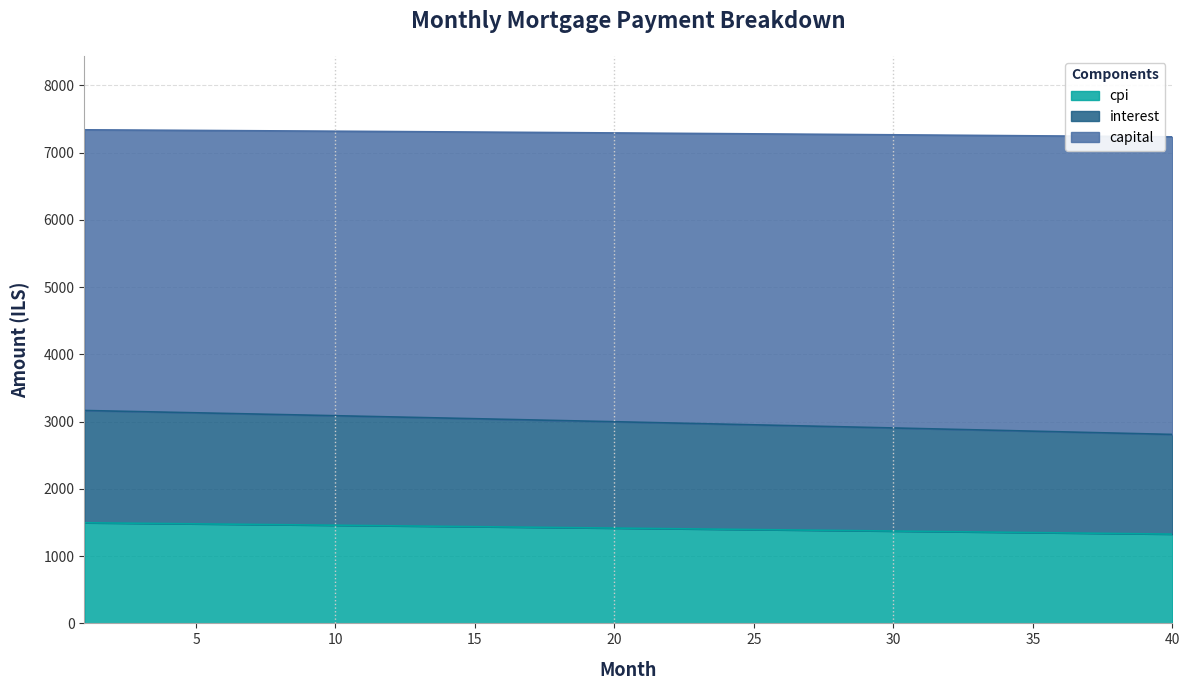

True or false: cpi and interest cross at least once.

False